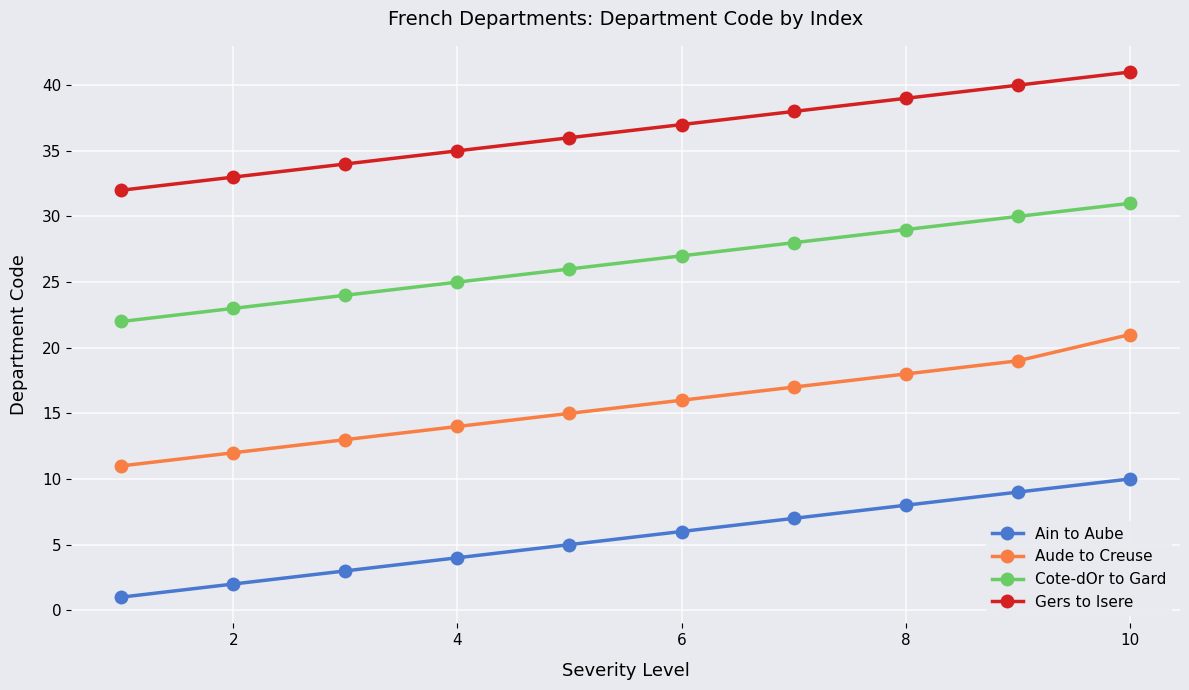

Reading left to right, extract all data points from this chart.

Ain to Aube: 1	2	3	4	5	6	7	8	9	10
Aude to Creuse: 11	12	13	14	15	16	17	18	19	21
Cote-dOr to Gard: 22	23	24	25	26	27	28	29	30	31
Gers to Isere: 32	33	34	35	36	37	38	39	40	41